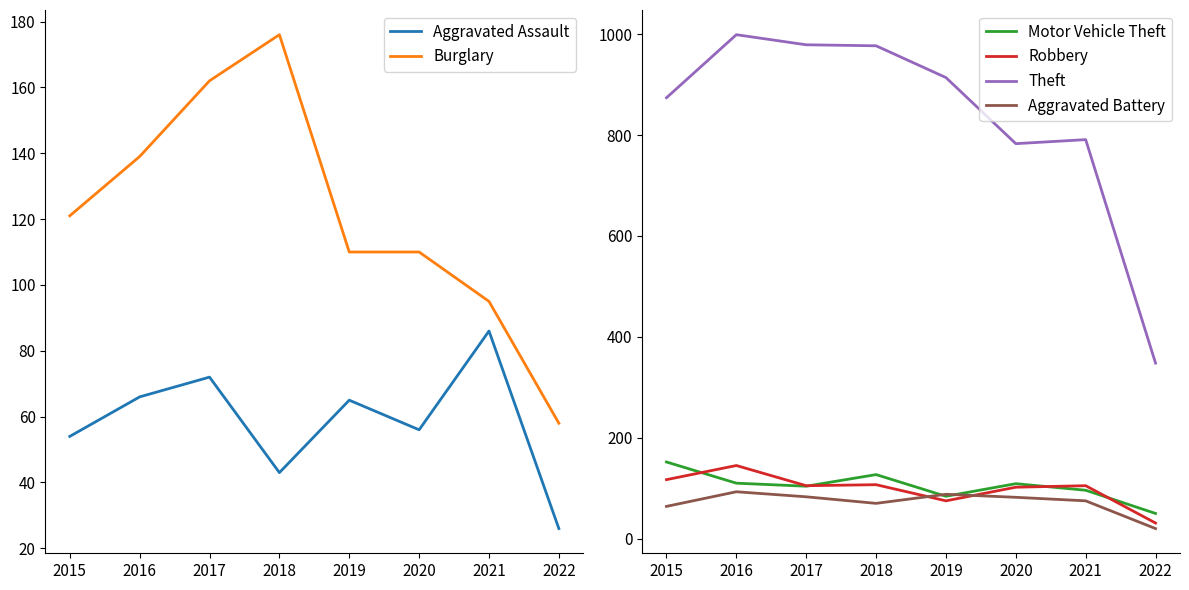

At which label does Aggravated Battery reach its minimum?

2022